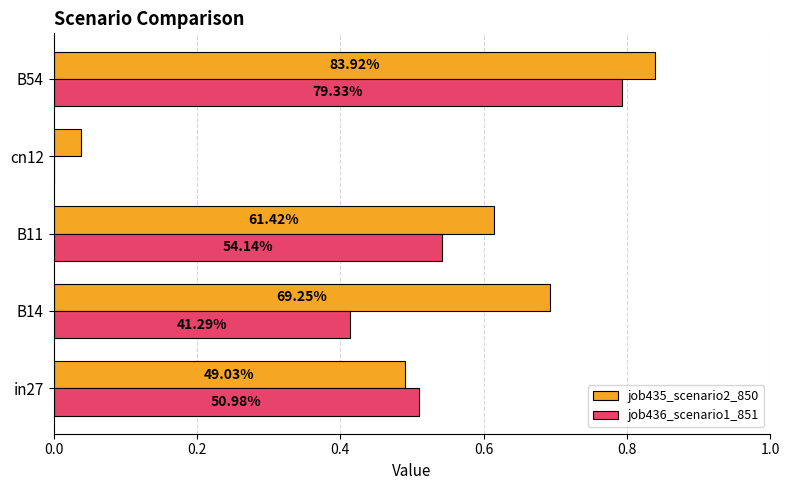

What are all the series names shown in the legend?

job435_scenario2_850, job436_scenario1_851